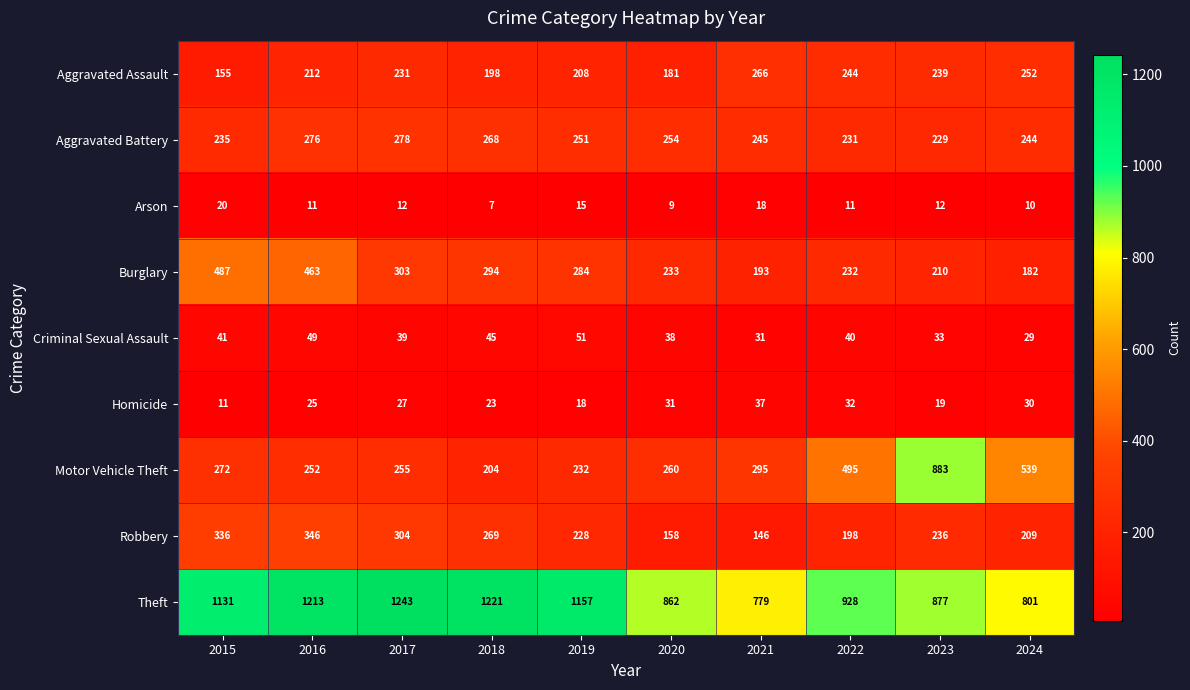

List the series in order of their peak value, highest first.

Theft, Motor Vehicle Theft, Burglary, Robbery, Aggravated Battery, Aggravated Assault, Criminal Sexual Assault, Homicide, Arson